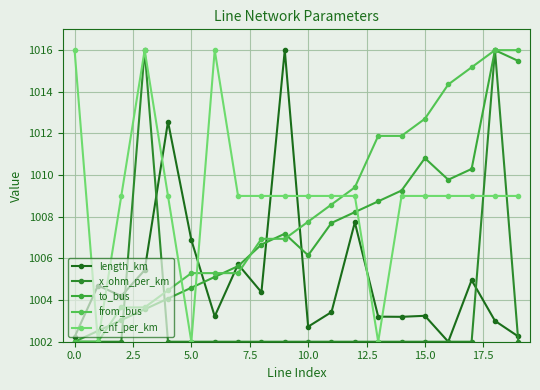

What is the smallest value displayed?

1002.0